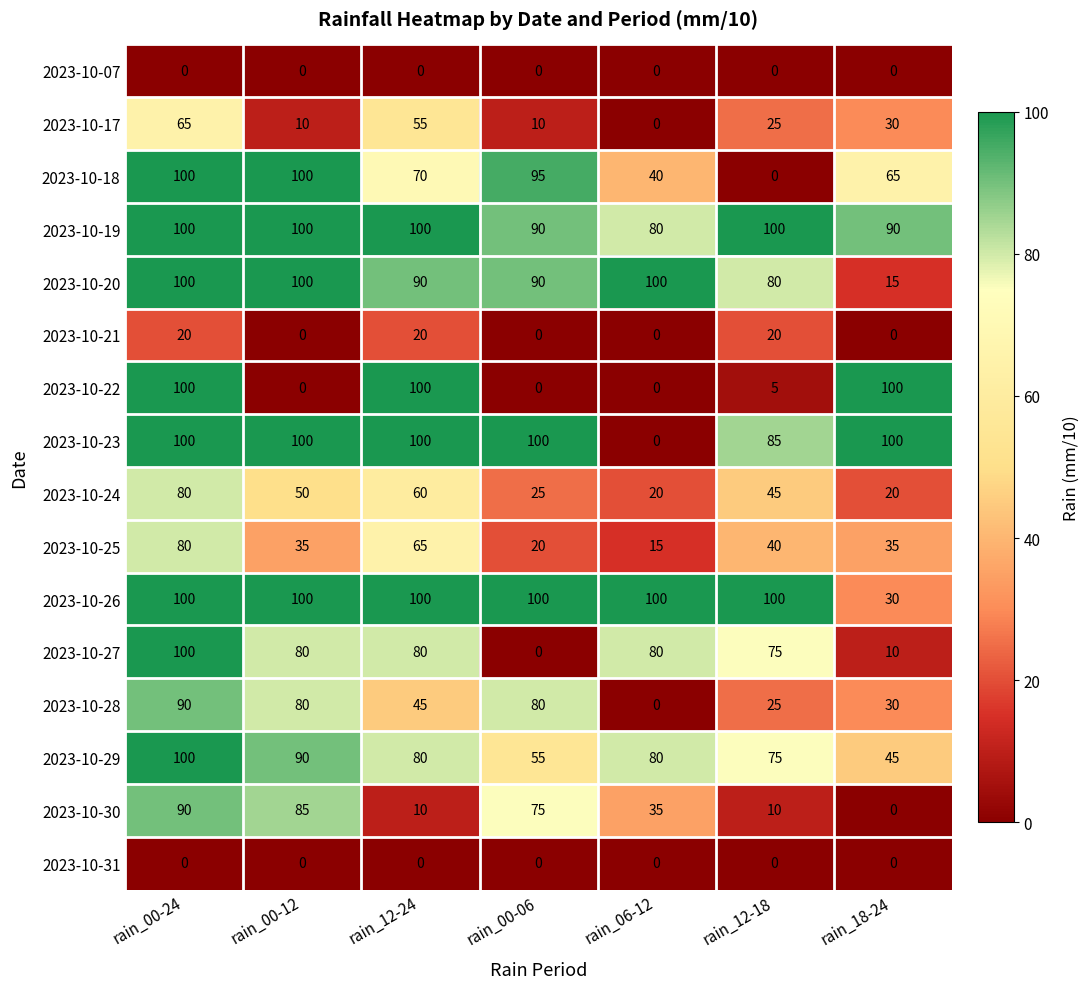

The value of 2023-10-21 at rain_00-24 is 26. True or false?

False